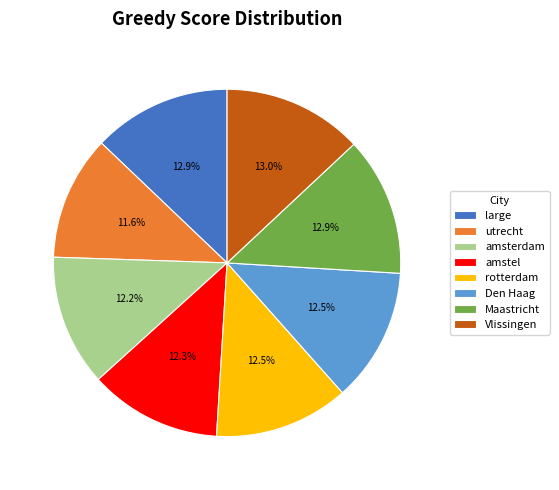

What is the smallest slice in the pie chart?

utrecht